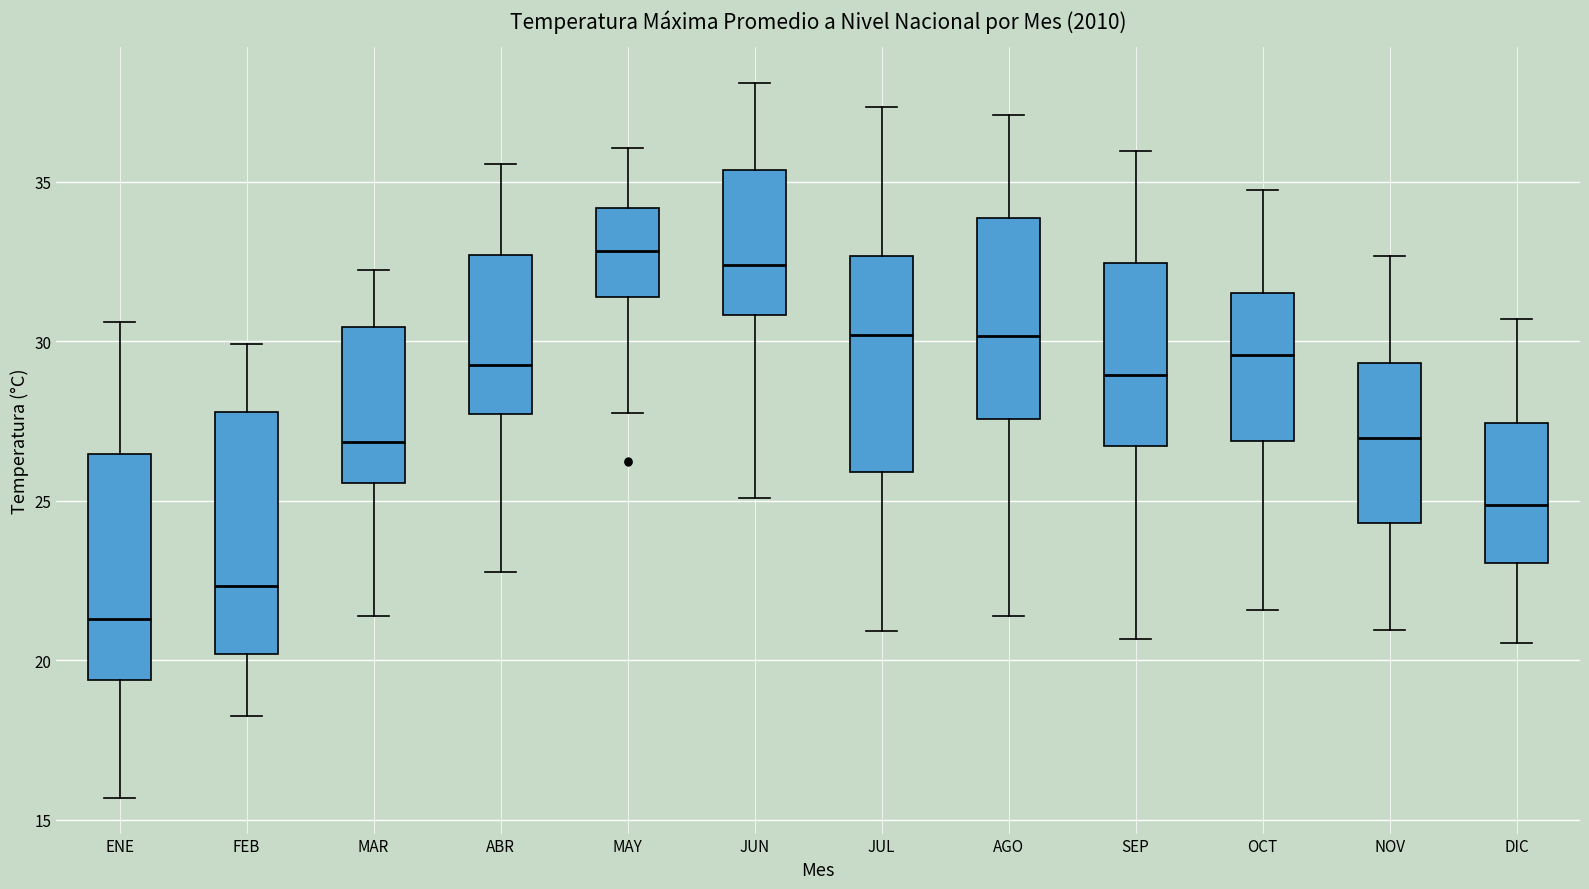

Reading left to right, read every box against the y-axis: the position of its median line, the range the box covers, and the ends of its whiskers. The values are not printed on the chart, so give them approximately, as read against the axis.

ENE: median 21.5, box 19.5 to 26.5, whiskers 15.5 to 30.5
FEB: median 22.5, box 20.0 to 28.0, whiskers 18.5 to 30.0
MAR: median 27.0, box 25.5 to 30.5, whiskers 21.5 to 32.0
ABR: median 29.5, box 27.5 to 32.5, whiskers 23.0 to 35.5
MAY: median 33.0, box 31.5 to 34.0, whiskers 27.5 to 36.0
JUN: median 32.5, box 31.0 to 35.5, whiskers 25.0 to 38.0
JUL: median 30.0, box 26.0 to 32.5, whiskers 21.0 to 37.5
AGO: median 30.0, box 27.5 to 34.0, whiskers 21.5 to 37.0
SEP: median 29.0, box 26.5 to 32.5, whiskers 20.5 to 36.0
OCT: median 29.5, box 27.0 to 31.5, whiskers 21.5 to 34.5
NOV: median 27.0, box 24.5 to 29.5, whiskers 21.0 to 32.5
DIC: median 25.0, box 23.0 to 27.5, whiskers 20.5 to 30.5